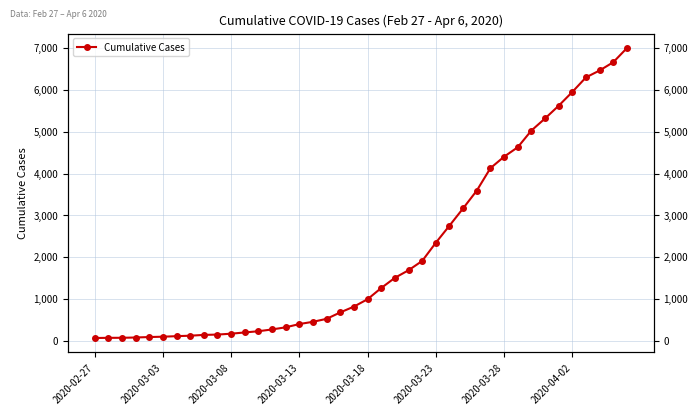

What is the average value?

2144